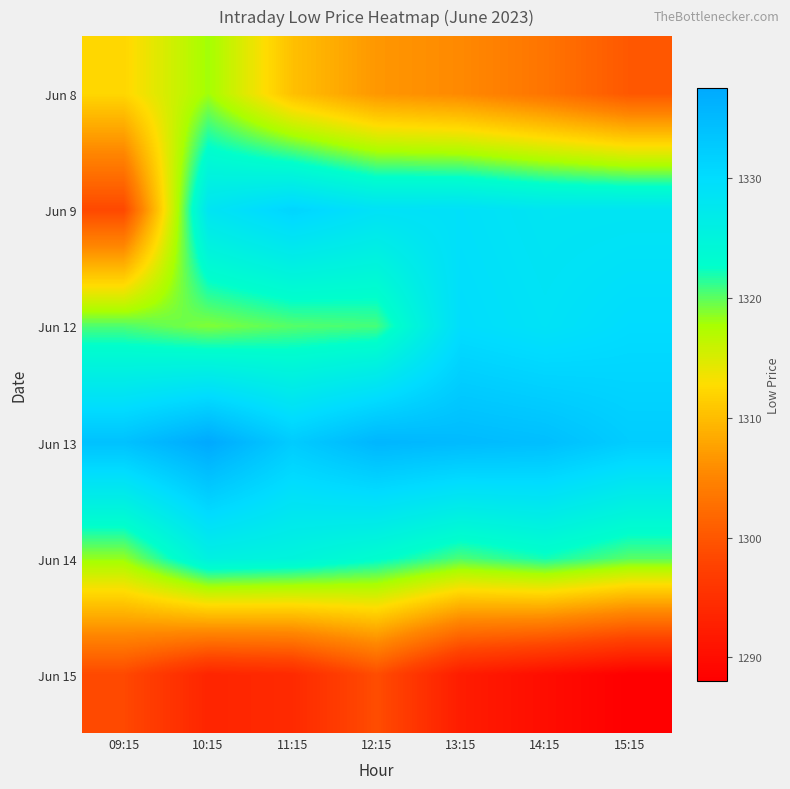

Reading left to right, list all the values displayed in this chart.

Jun 8: 09:15=1312.2	10:15=1318.0	11:15=1310.3	12:15=1306.7	13:15=1305.5	14:15=1303.2	15:15=1300.2
Jun 9: 09:15=1298.4	10:15=1328.2	11:15=1331.2	12:15=1328.9	13:15=1329.2	14:15=1328.2	15:15=1328.3
Jun 12: 09:15=1320.4	10:15=1318.9	11:15=1320.2	12:15=1320.7	13:15=1329.8	14:15=1328.8	15:15=1330.1
Jun 13: 09:15=1334.0	10:15=1337.6	11:15=1332.5	12:15=1335.7	13:15=1335.0	14:15=1334.4	15:15=1332.3
Jun 14: 09:15=1318.3	10:15=1325.7	11:15=1325.0	12:15=1323.1	13:15=1320.4	14:15=1322.1	15:15=1320.1
Jun 15: 09:15=1298.5	10:15=1293.4	11:15=1294.2	12:15=1299.0	13:15=1292.2	14:15=1290.0	15:15=1288.0